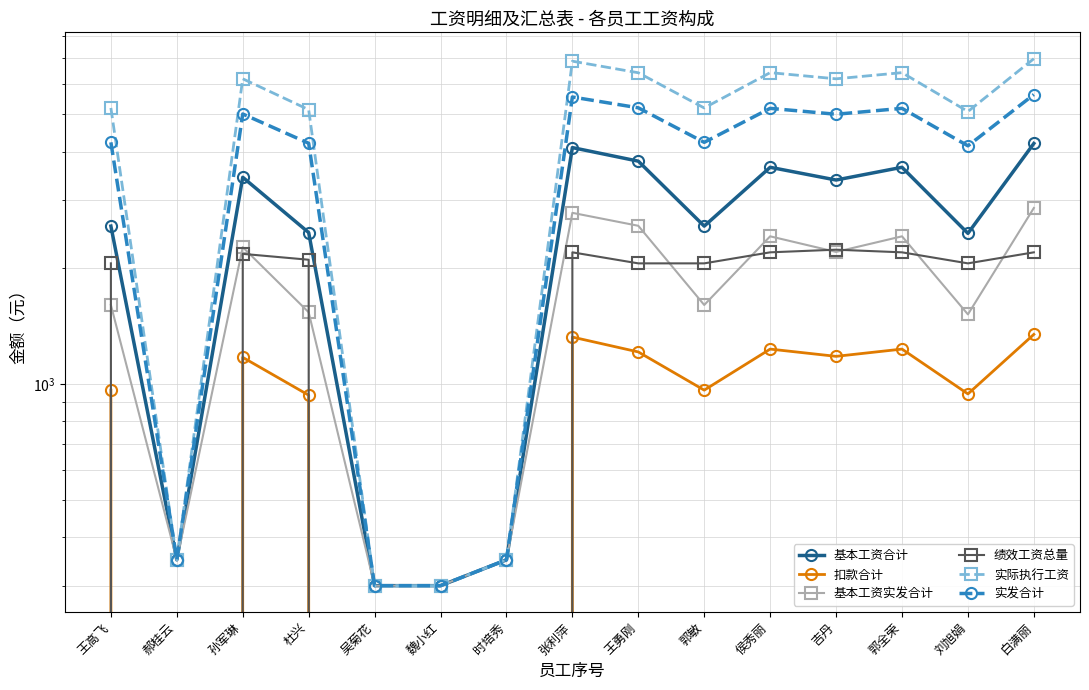

How many interior local peaks does the 实际执行工资 series have?

4